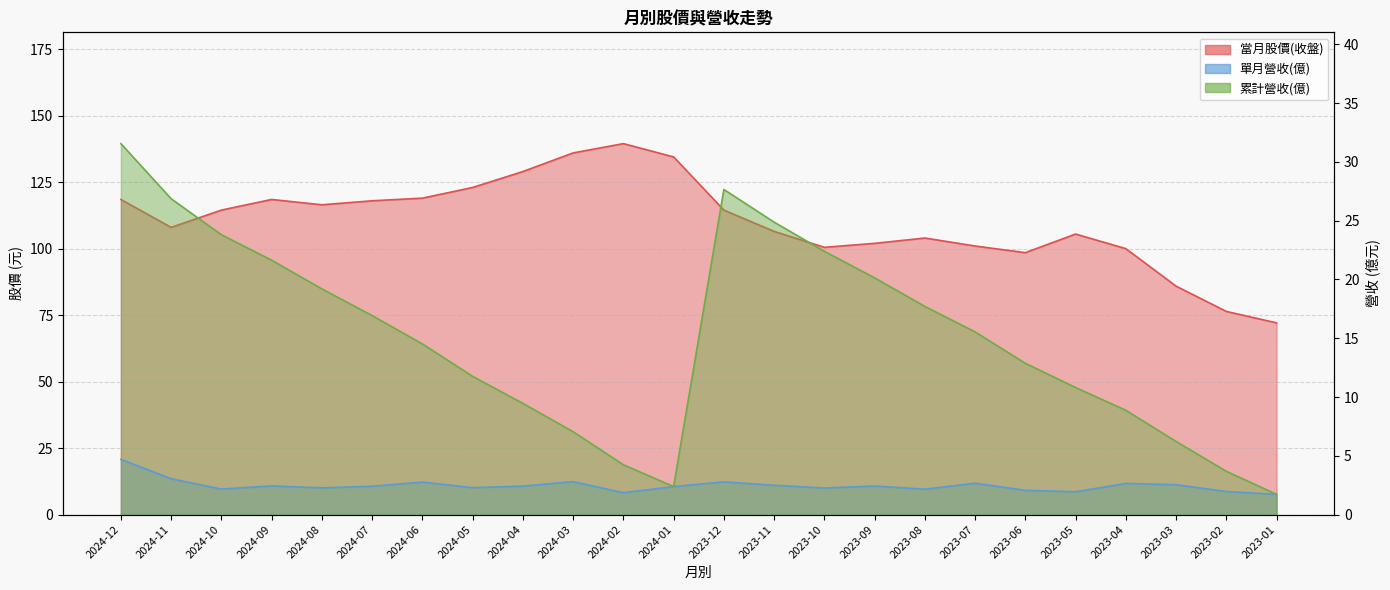

Rank the series at 2023-04 from lowest to highest value.

單月營收(億), 累計營收(億), 當月股價(收盤)